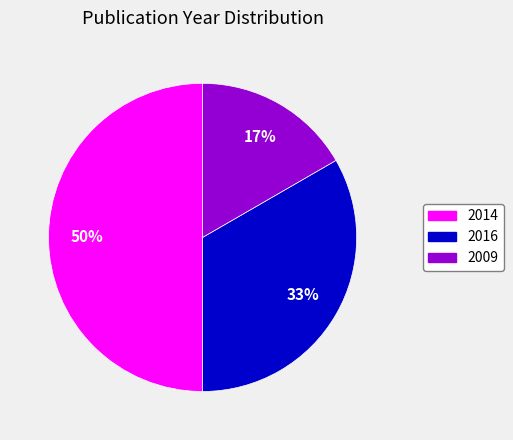

To the nearest percent, what is the difference between the largest and smallest slice percentages?

33%